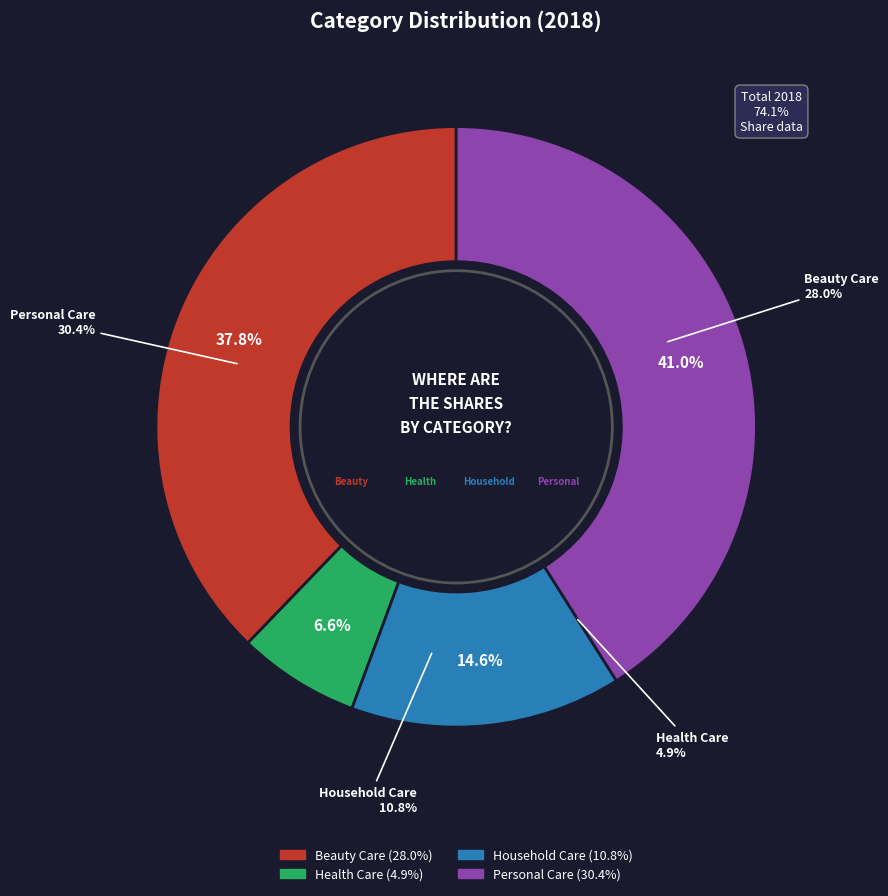

What percentage is the Health Care slice, to the nearest percent?

7%